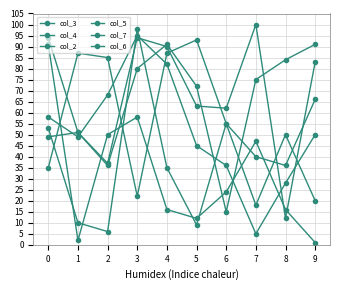

At how many categories does at least one series exceed 97?

2